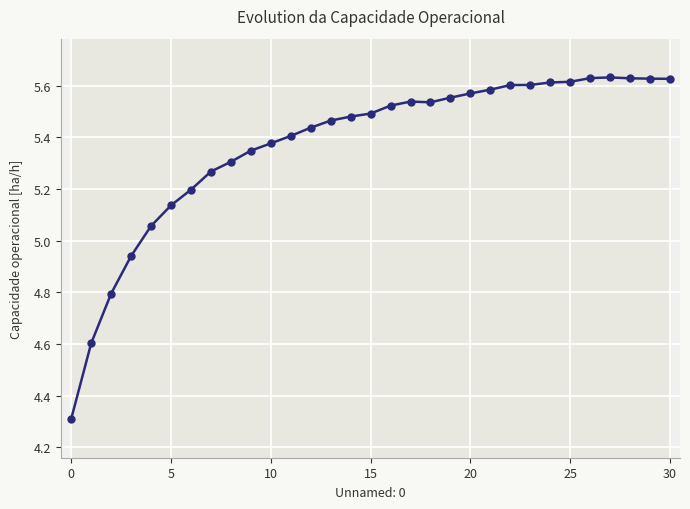

Count the number of values greater than 5.

27